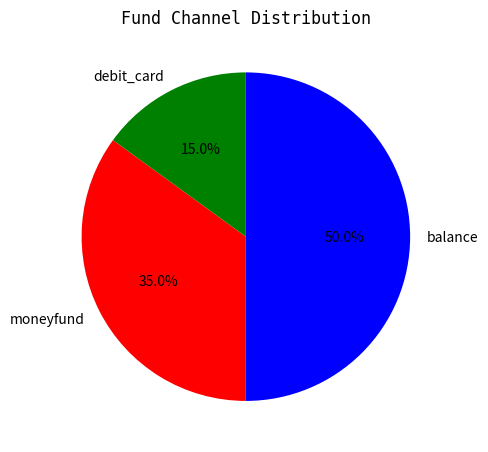

Does moneyfund account for over 50% of the chart?

No